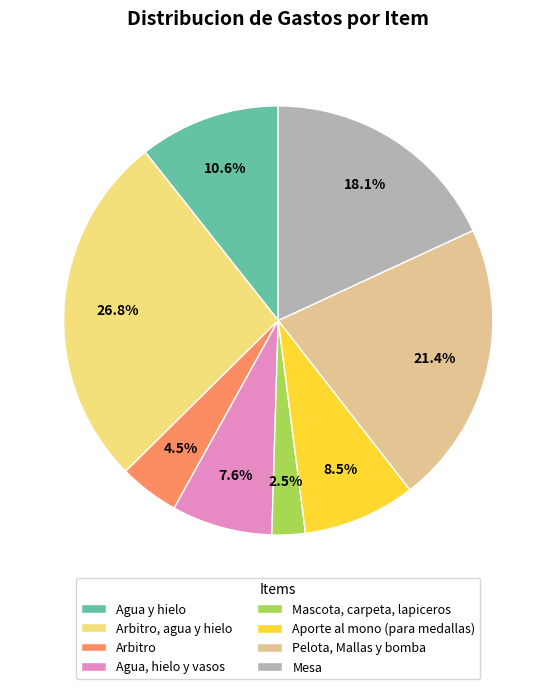

What is the ratio of the value at Mascota, carpeta, lapiceros to the value at Agua, hielo y vasos?

0.3